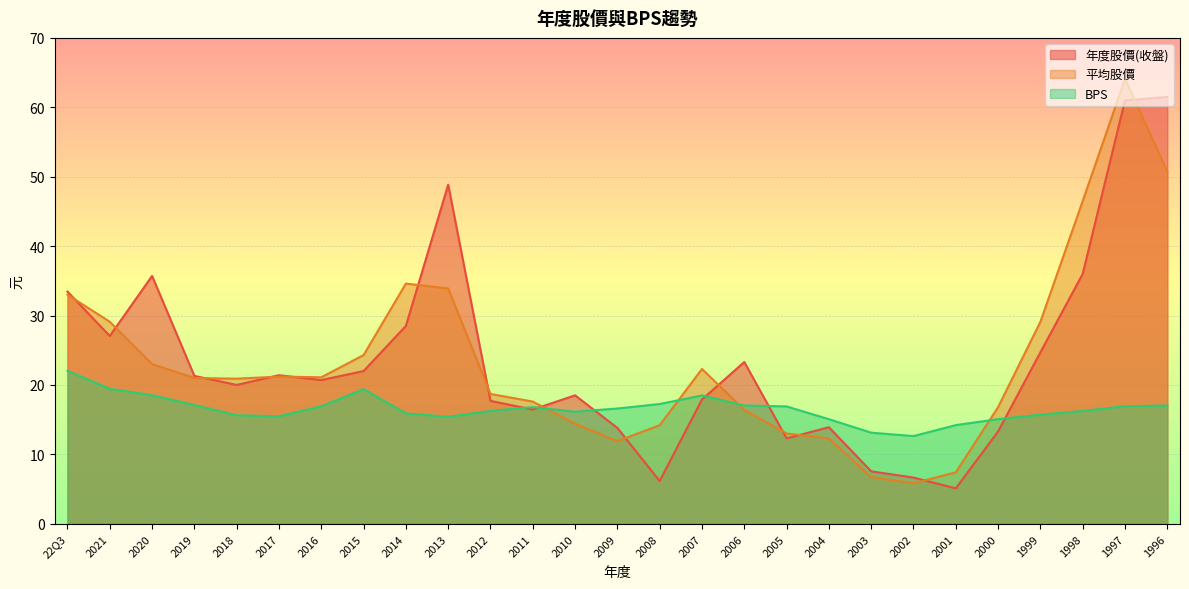

At which category is the sum across all series the highest?

1997